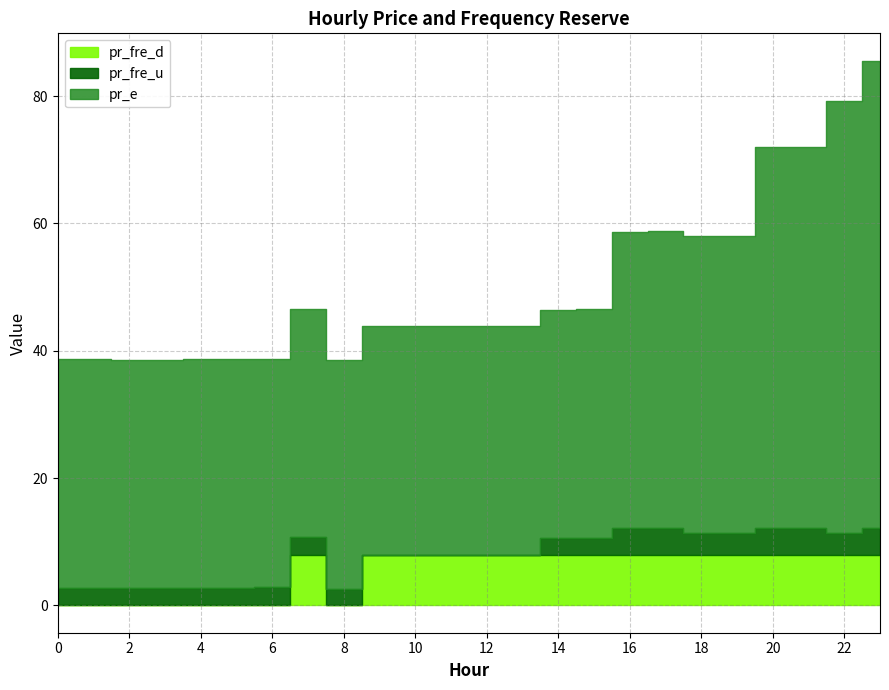

Reading left to right, extract all data points from this chart.

pr_fre_u: 0=2.8	1=2.8	2=2.7	3=2.7	4=2.8	5=2.8	6=2.8	7=2.7	8=2.7	9=0.0	10=0.0	11=0.0	12=0.0	13=0.0	14=2.5	15=2.7	16=4.2	17=4.2	18=3.4	19=3.4	20=4.2	21=4.2	22=3.4	23=4.2
pr_e: 0=35.9	1=35.9	2=35.9	3=35.9	4=35.9	5=35.9	6=35.9	7=35.9	8=35.9	9=35.9	10=35.9	11=35.9	12=35.9	13=35.9	14=35.9	15=35.9	16=46.5	17=46.5	18=46.5	19=46.5	20=59.8	21=59.8	22=67.8	23=73.4
pr_fre_d: 0=0.0	1=0.0	2=0.0	3=0.0	4=0.0	5=0.0	6=0.0	7=8.0	8=0.0	9=8.0	10=8.0	11=8.0	12=8.0	13=8.0	14=8.0	15=8.0	16=8.0	17=8.0	18=8.0	19=8.0	20=8.0	21=8.0	22=8.0	23=8.0